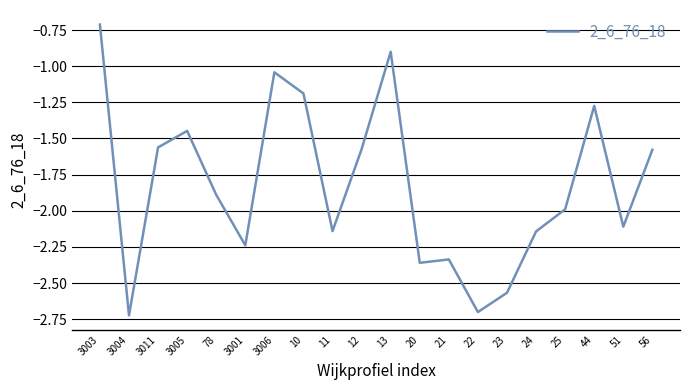

What is the greatest value displayed?

-0.7